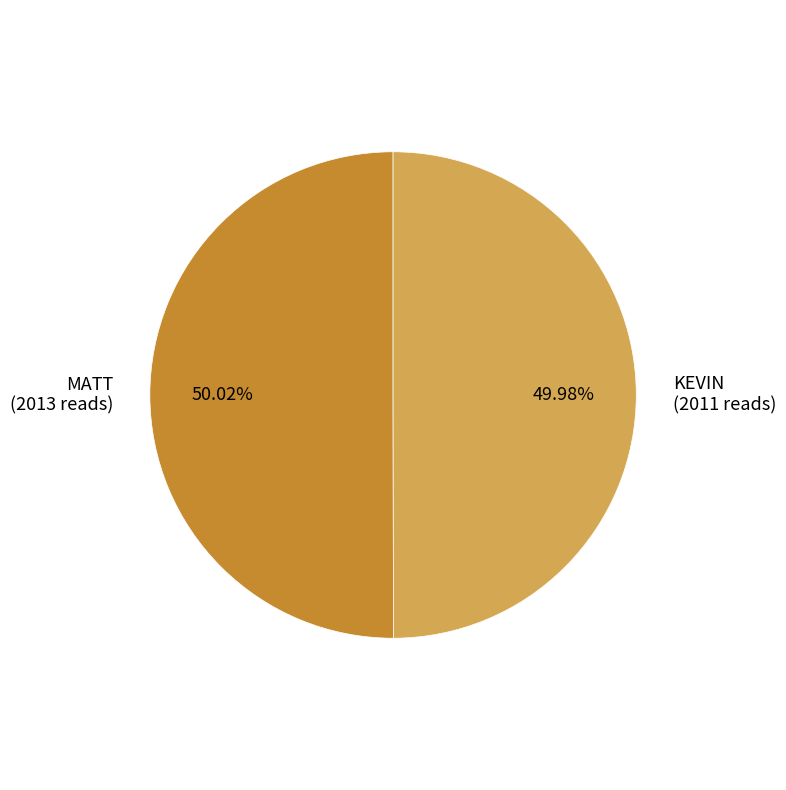

What percentage is the MATT slice, to the nearest percent?

50%